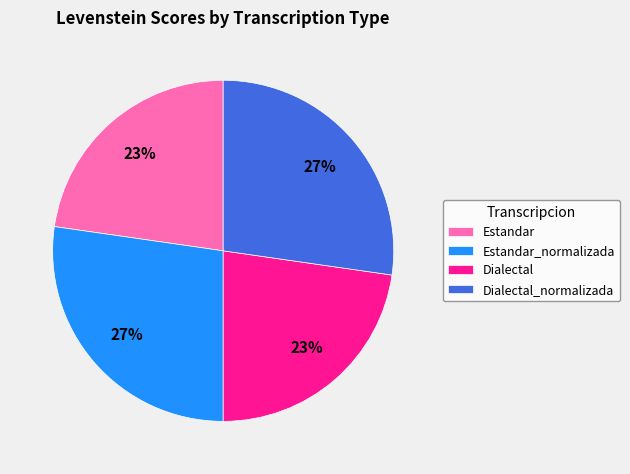

The Dialectal slice represents 23% of the pie. True or false?

True